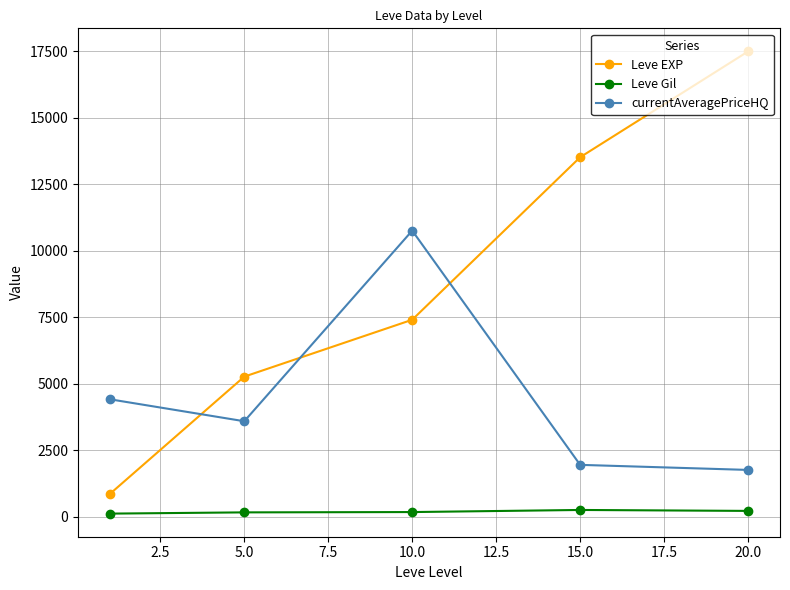

What is the difference between the second highest and second lowest values in the Leve EXP series?

8248.3